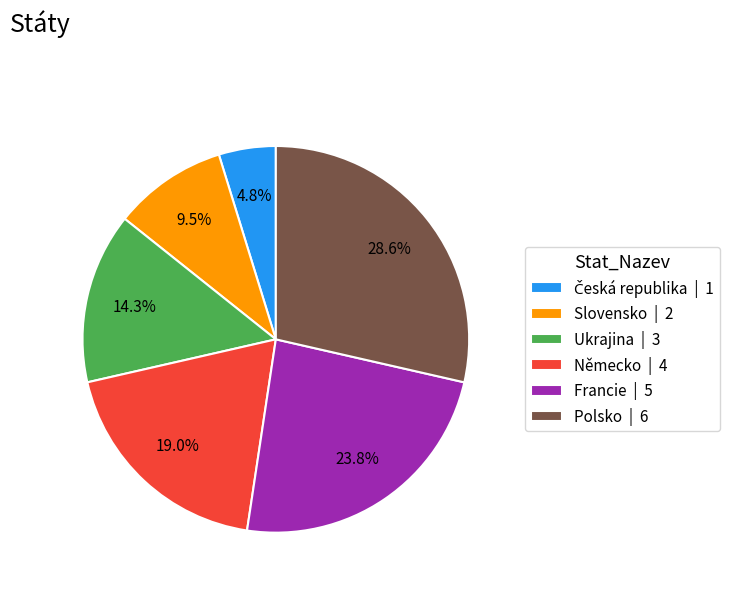

Does Francie account for over 50% of the chart?

No